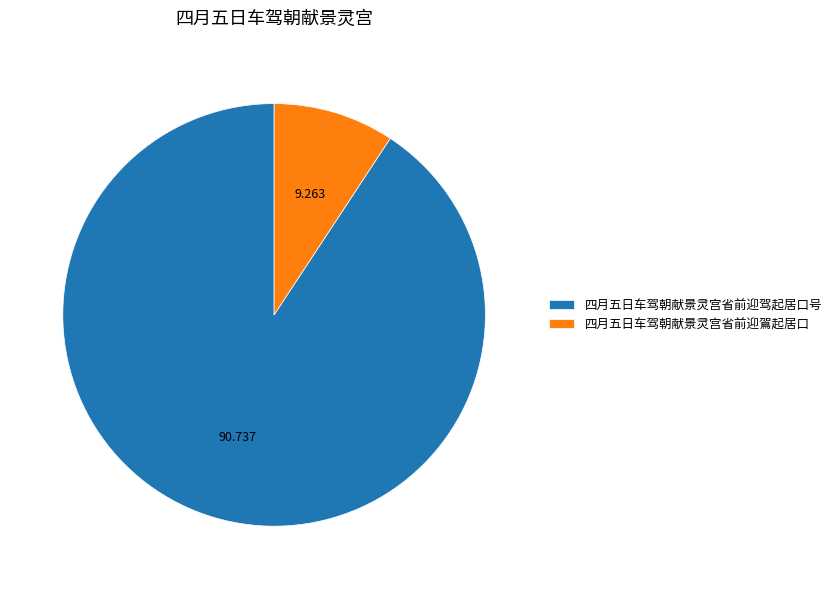

Is there any slice that represents more than half of the pie?

Yes